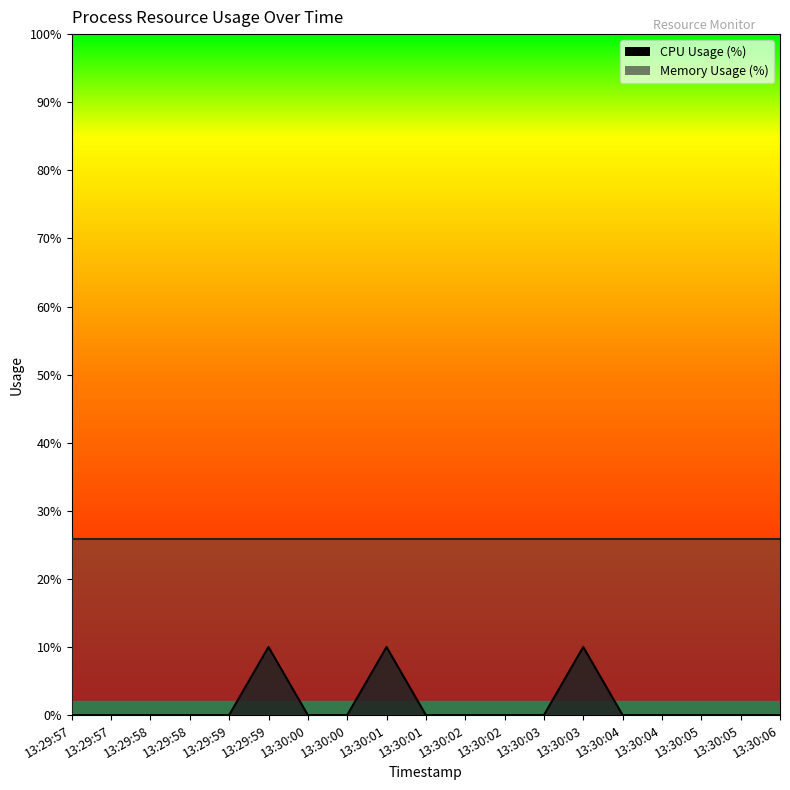

The chart shows a value of -6 at 13:29:57. True or false?

False